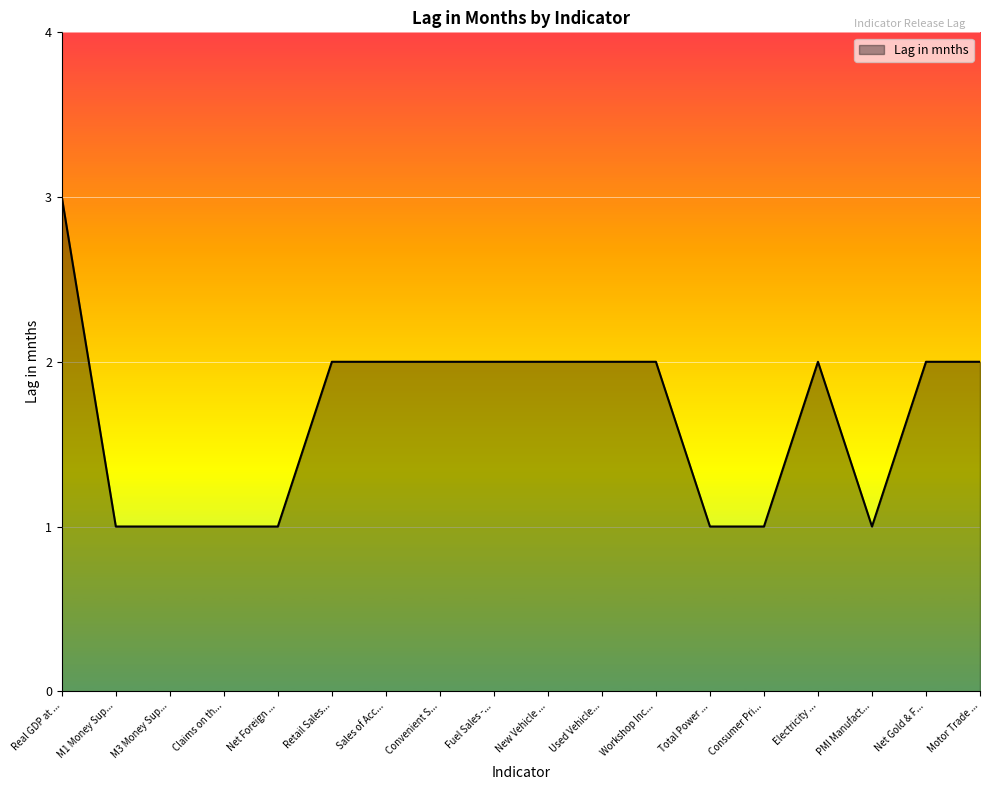

At which category does the chart reach its peak across all series?

Real GDP at ...